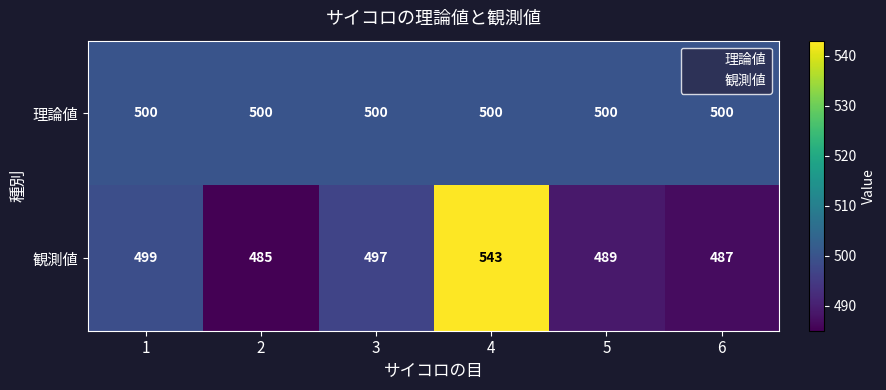

Read the 理論値 value at 6.

500